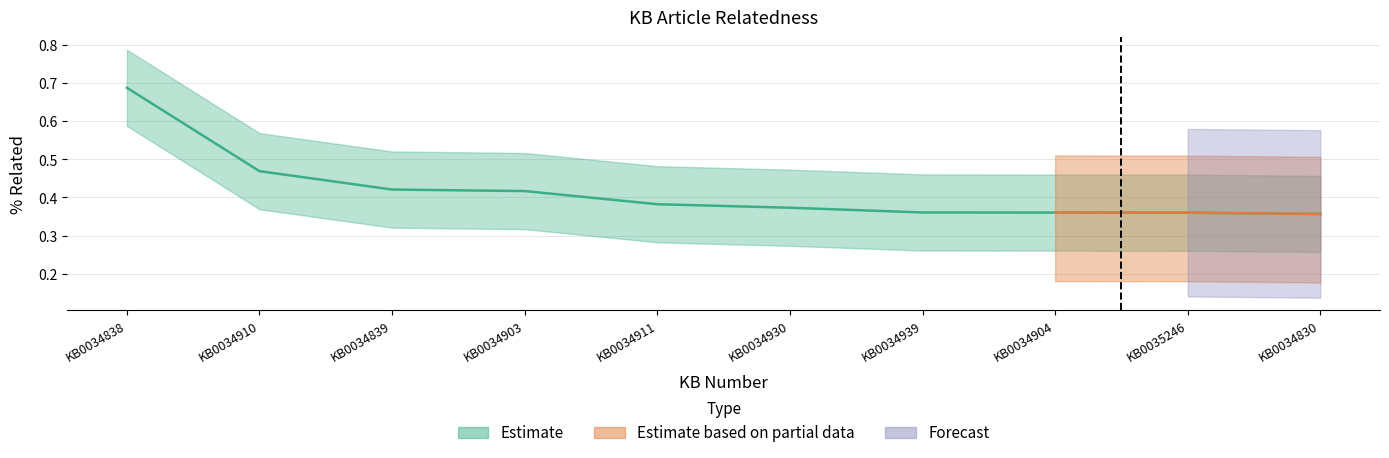

True or false: Upper Band and Lower Band cross at least once.

False